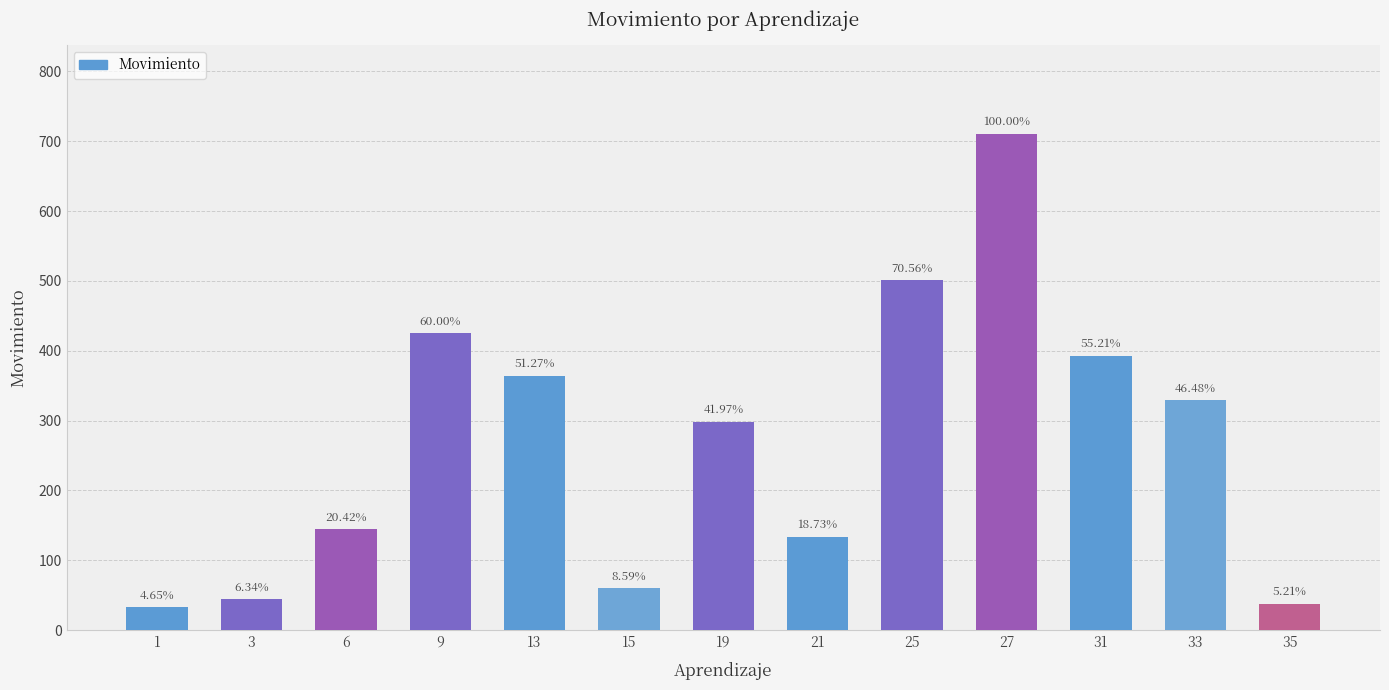

Does the chart contain stacked bars?

No